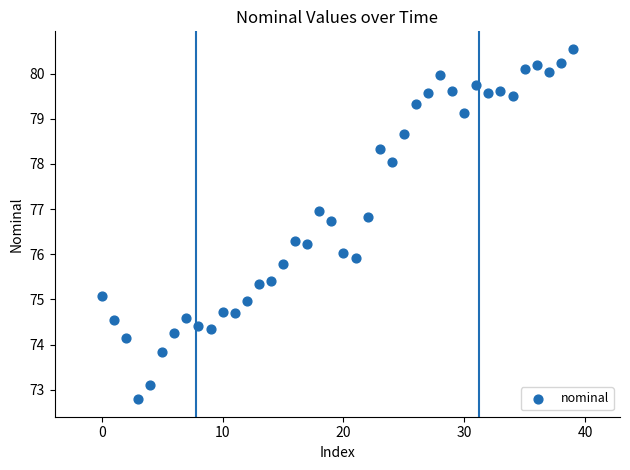

What is the range of Y values (max minus min)?

7.8